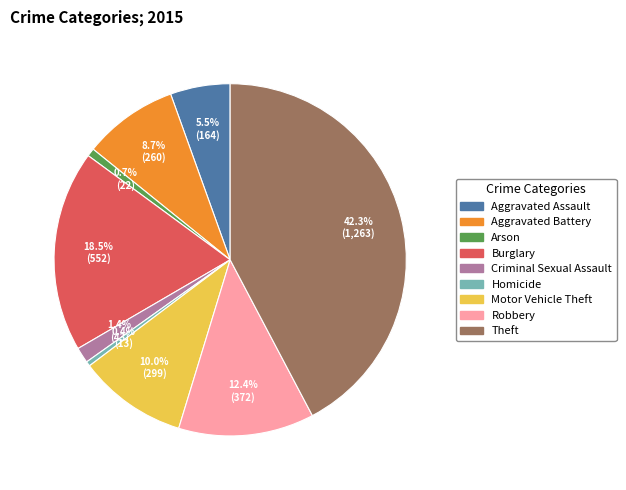

Approximately how many times larger is the value at Aggravated Battery compared to Burglary?

0.5